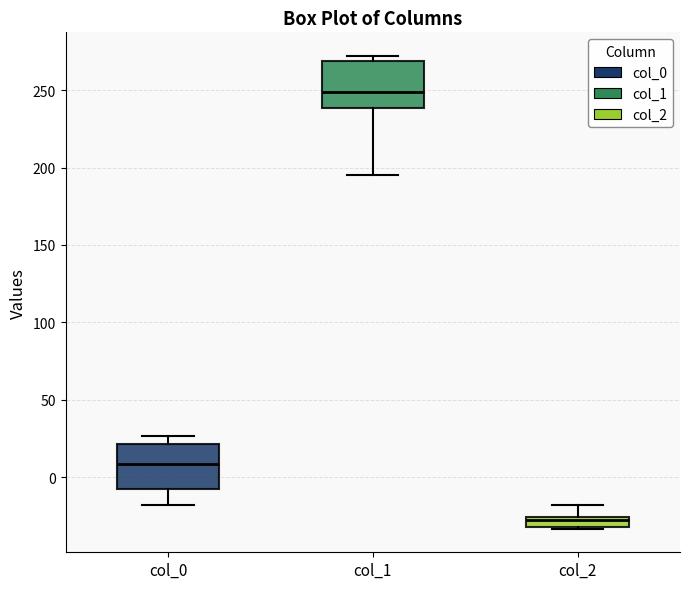

Where does the median line of the box for col_0 sit on the y-axis? The values are not printed on the chart, so give them approximately, as read against the axis.

10